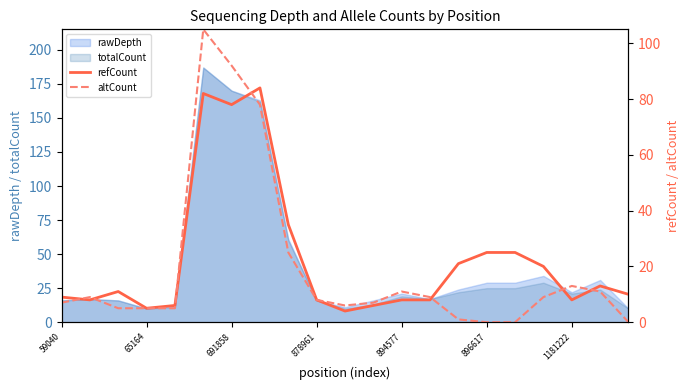

Where is refCount nearest to the value 44?

8